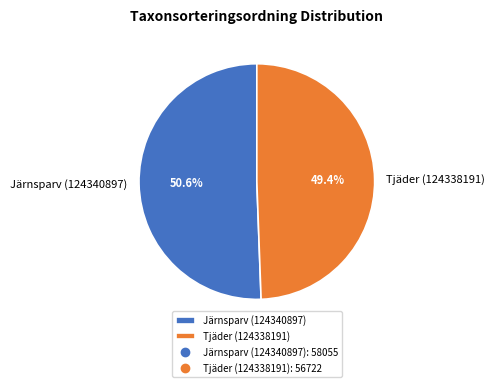

Which has a higher value, Järnsparv (124340897) or Tjäder (124338191)?

Järnsparv (124340897)